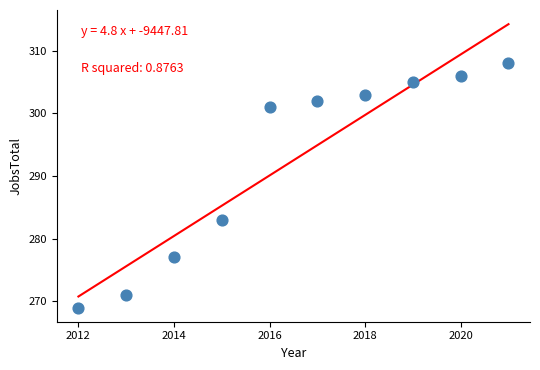

What is the average X value?

2016